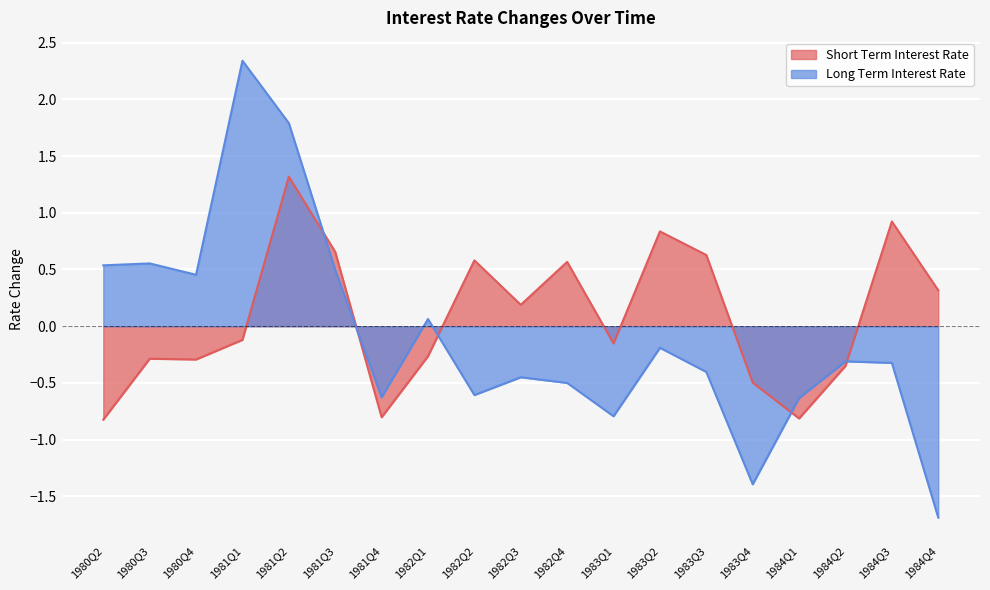

What is the average value of the long_term_interest_rate series?

-0.1